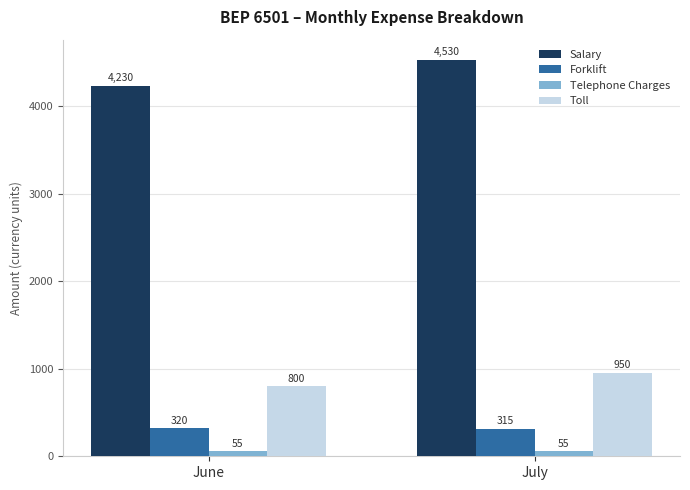

Which series has the largest total across all categories?

Salary